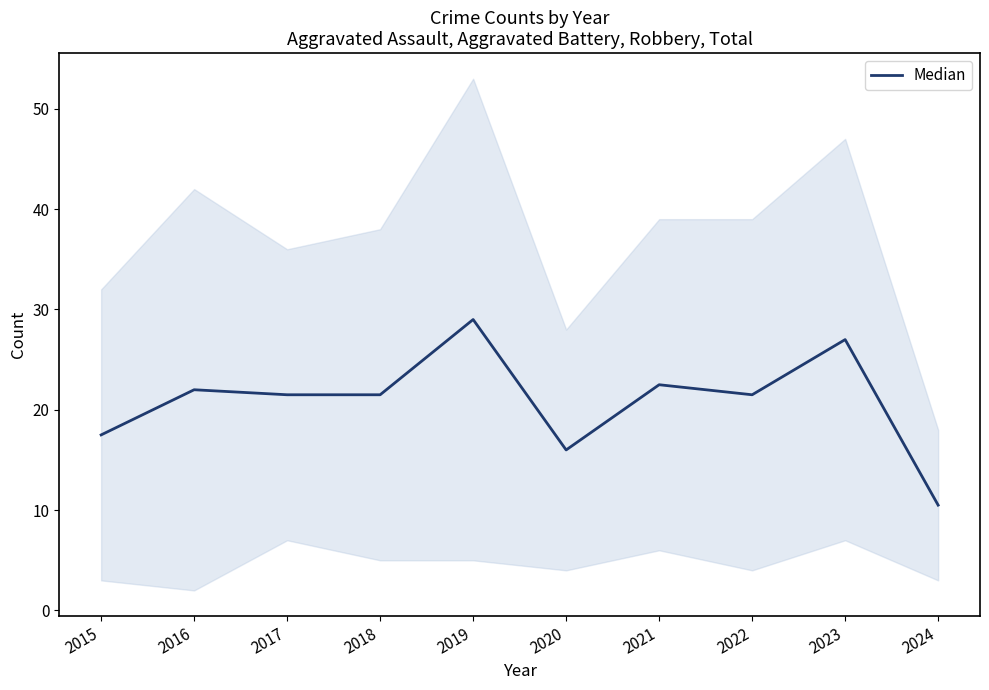

How many points are lower than both their immediate neighbors (excluding endpoints)?

2